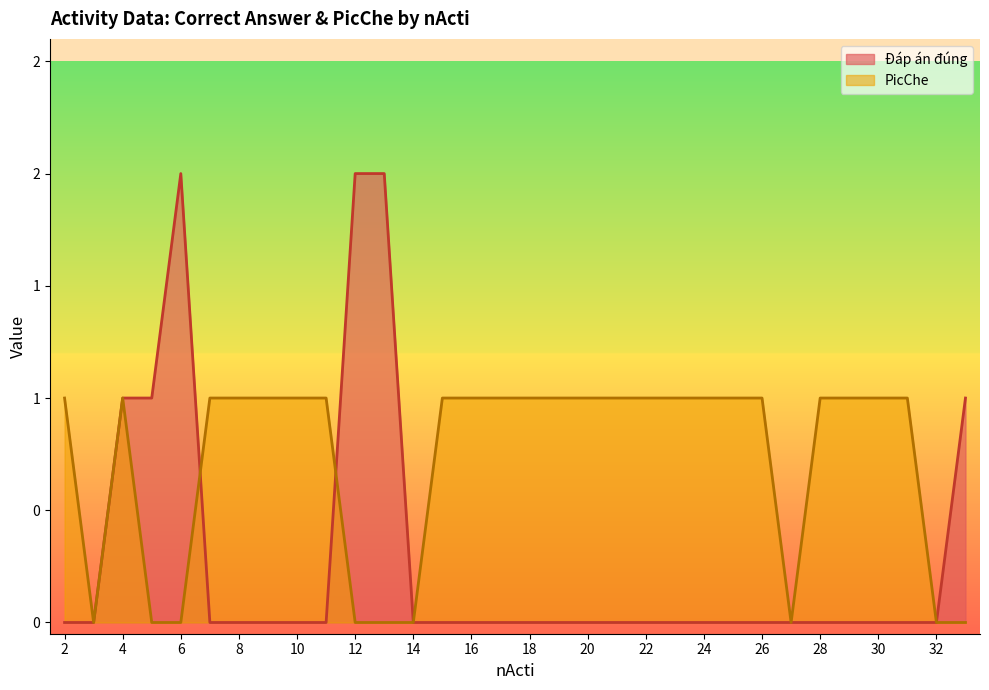

What is the value of the Đáp án đúng point at the 11th from the left?

2